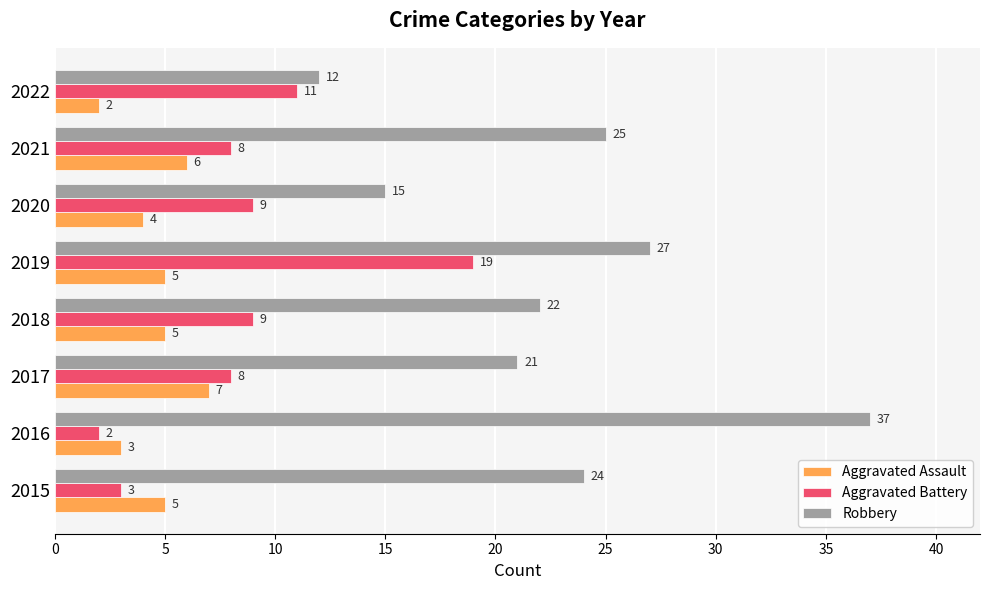

The Aggravated Assault series shows 2 at 2022. True or false?

True